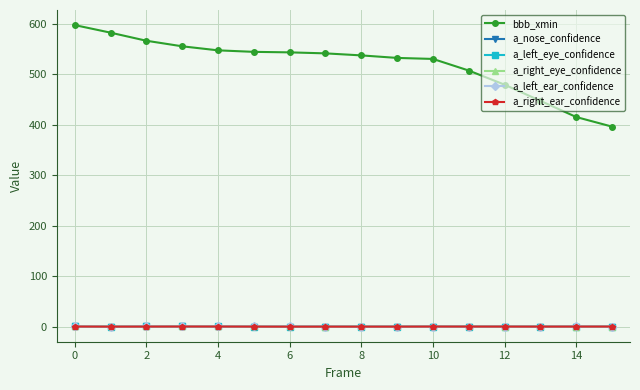

What is the difference between the maximum and minimum values in the a_right_eye_confidence series?

0.3